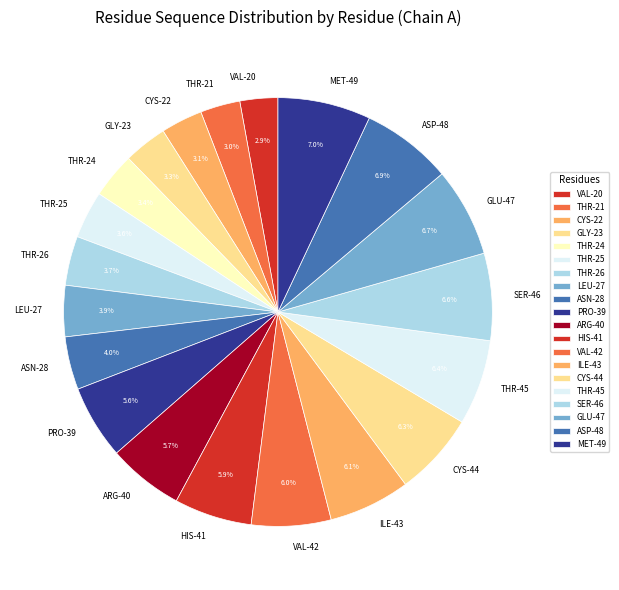

Does any single category account for the majority?

No